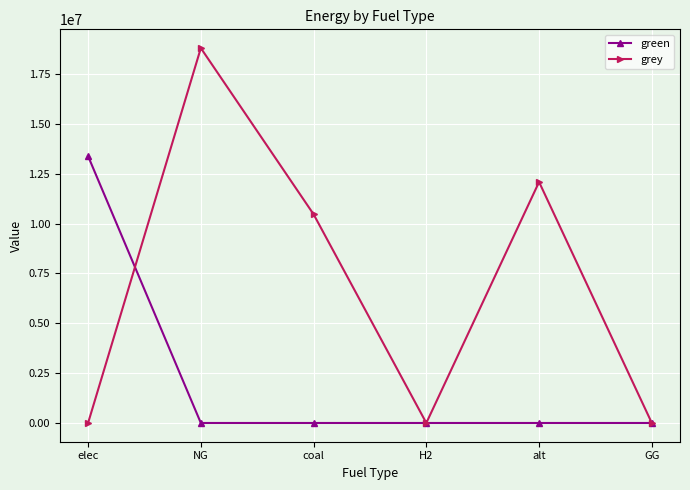

What is the sum of the grey values at elec and NG?

18798026.1